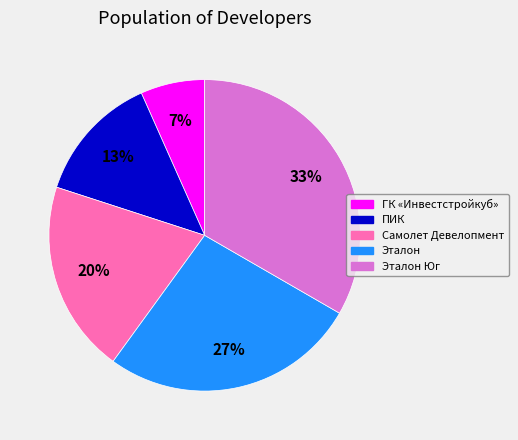

To the nearest percent, what is the average slice percentage?

20%